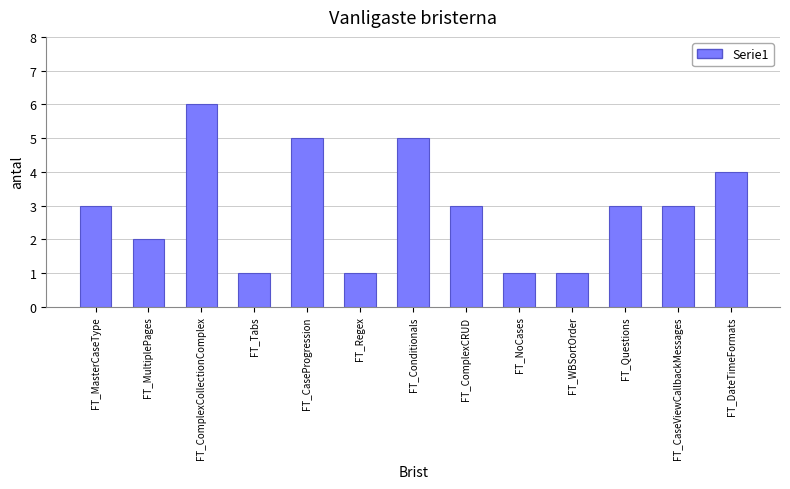

Approximately how many times larger is the value at FT_DateTimeFormats compared to FT_NoCases?

4.0